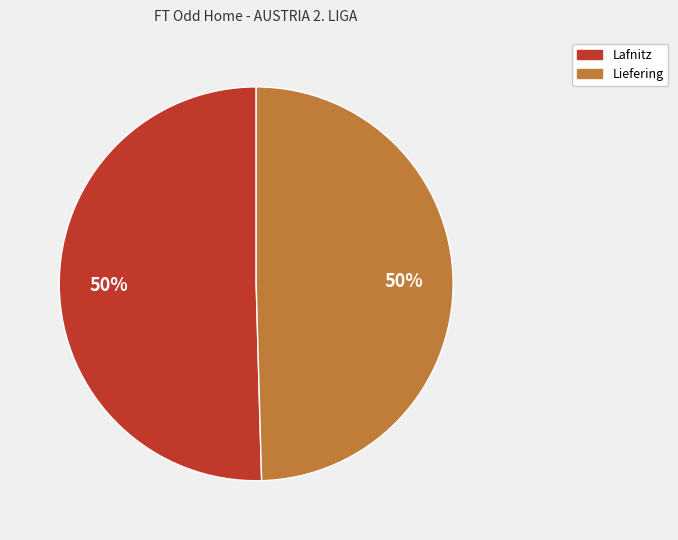

Is it true that Lafnitz is 57% of the pie?

False